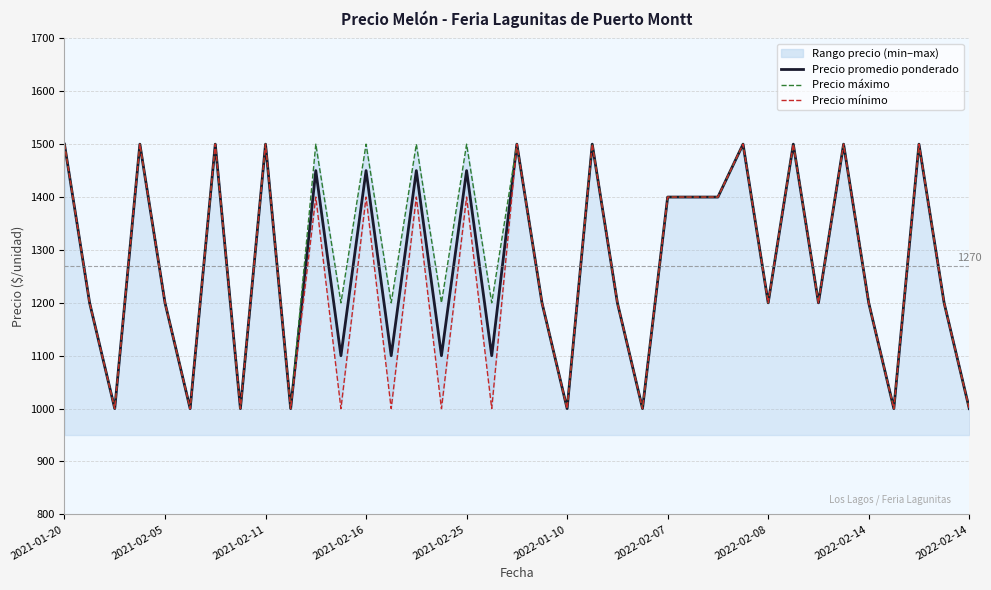

Rank the series by their average value, from lowest to highest.

Precio mínimo, Precio promedio ponderado, Precio máximo